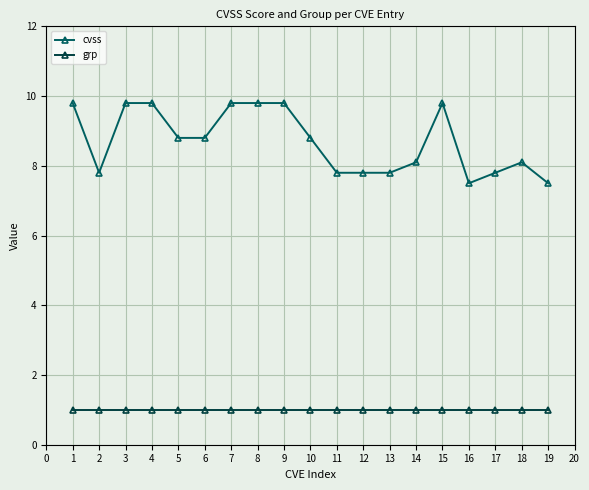

What are all the series names shown in the legend?

cvss, grp